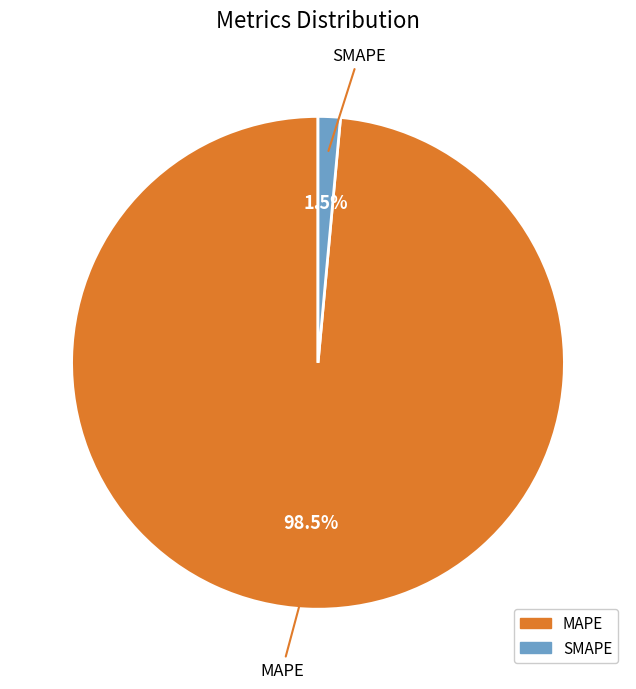

What is the total percentage of SMAPE and MAPE?

100.0%